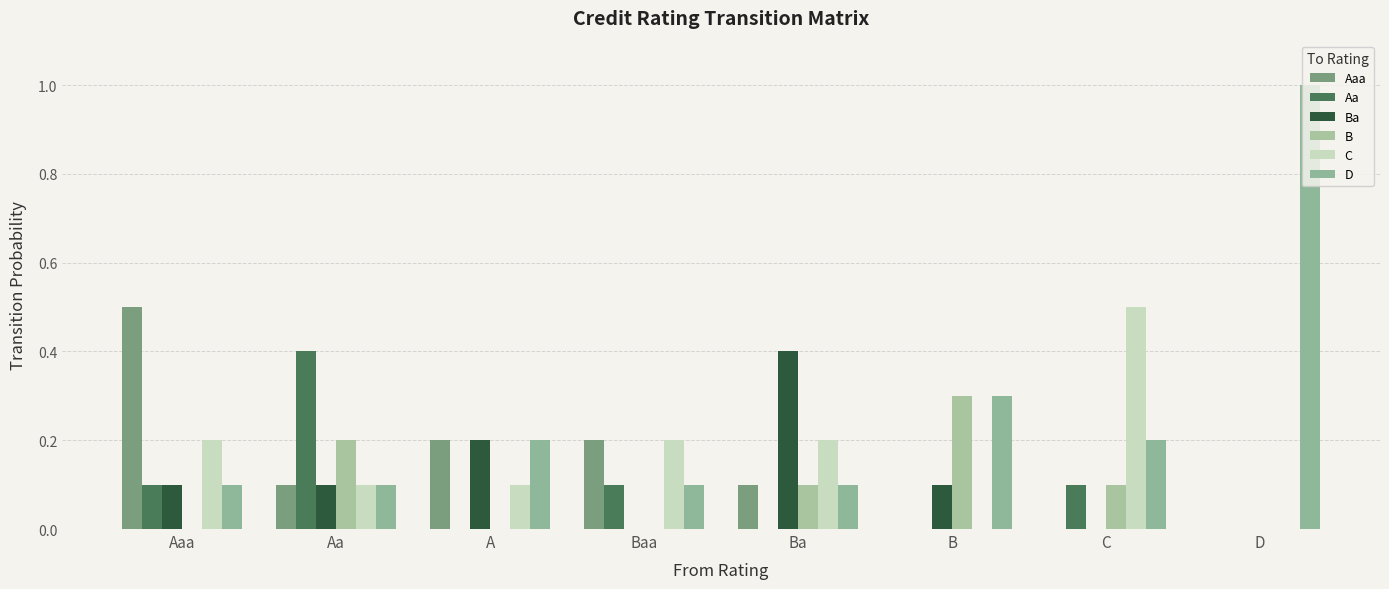

Rank the categories by B value from highest to lowest.

B, Aa, Ba, C, Aaa, A, Baa, D